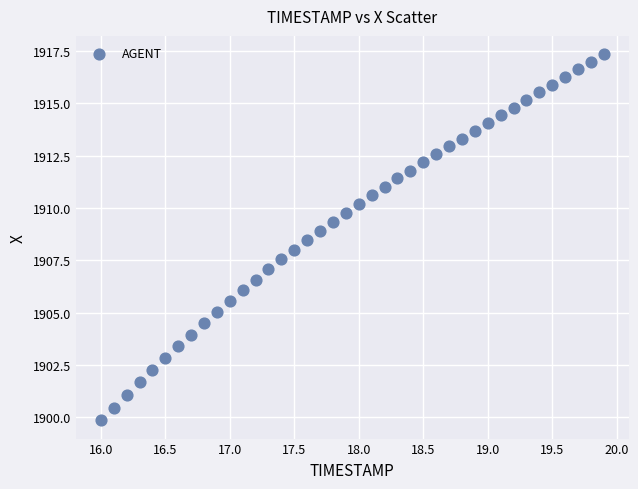

What is the range of Y values (max minus min)?

17.5